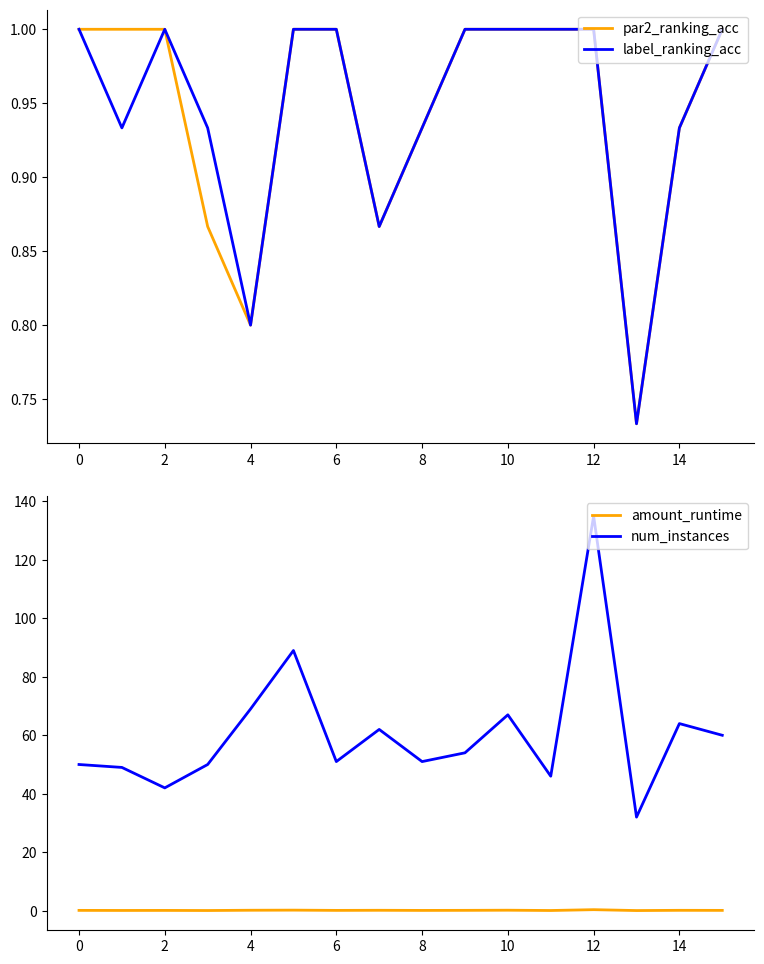

Which series has the largest total across all categories?

num_instances